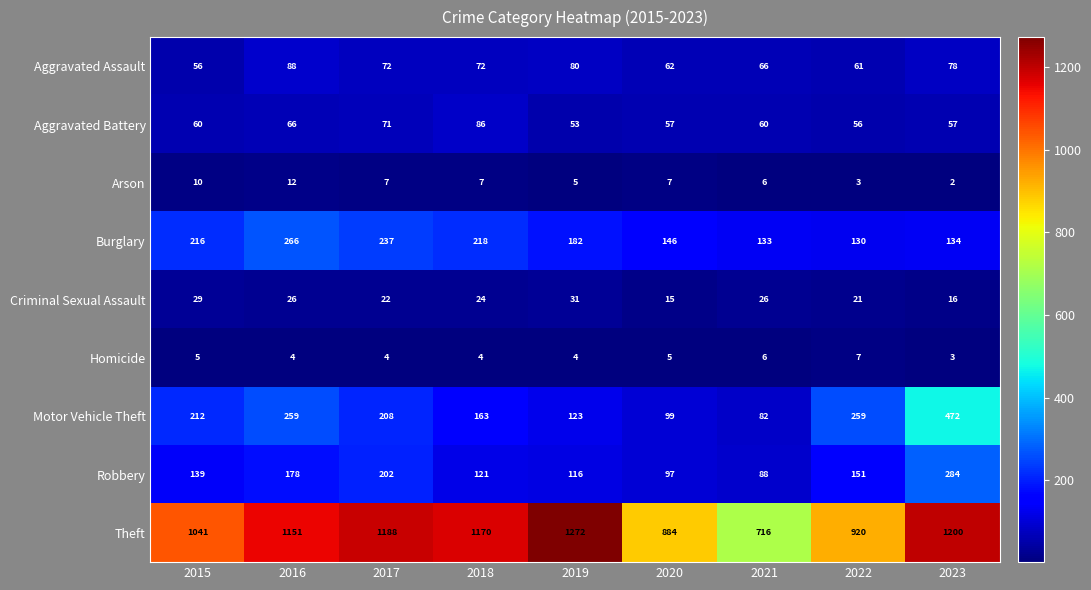

Where is Aggravated Battery nearest to the value 69?

2017